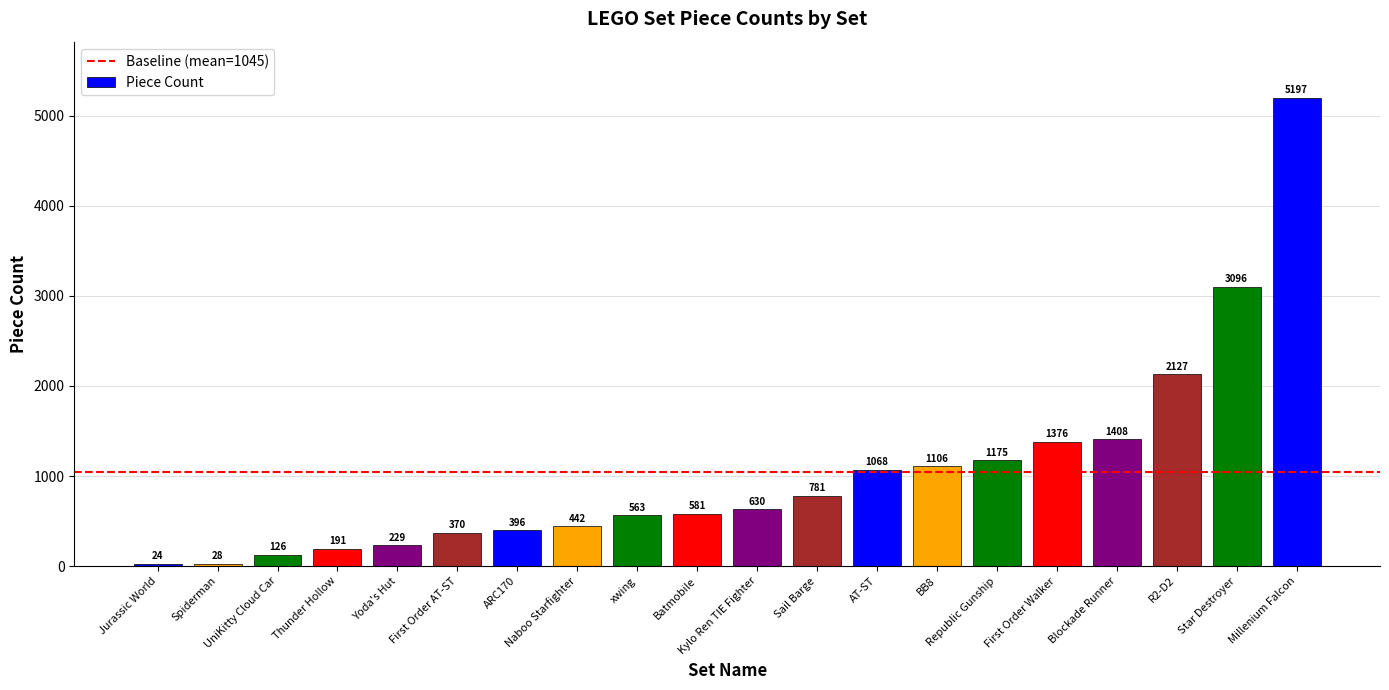

Which label corresponds to the smallest value in the chart?

Jurassic World